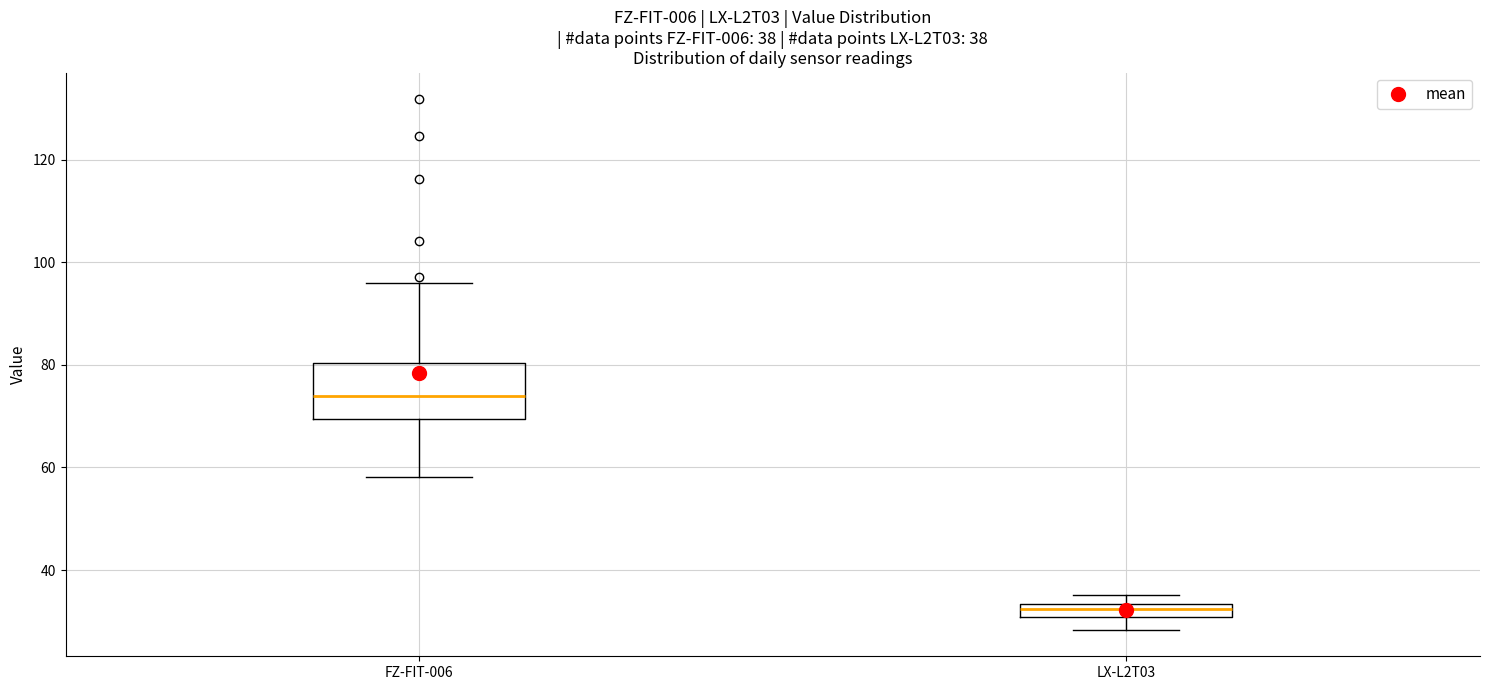

Comparing the boxes themselves (not the whiskers), which one is the tallest?

FZ-FIT-006